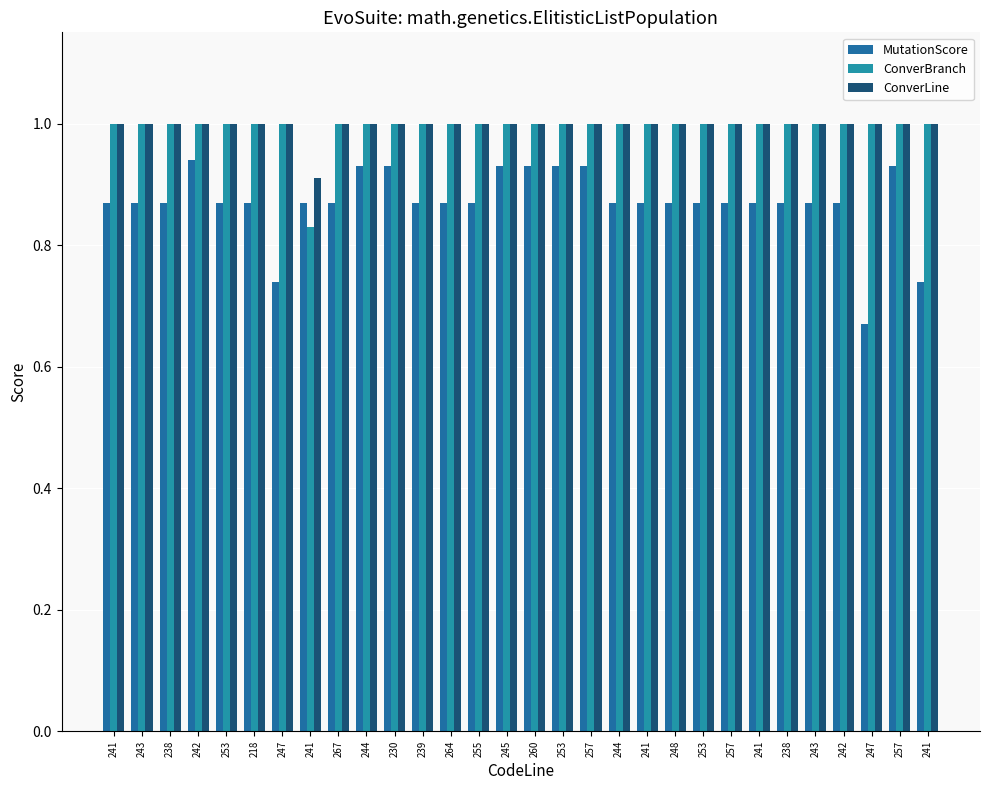

What is the difference between the maximum and minimum values in the ConverBranch series?

0.2